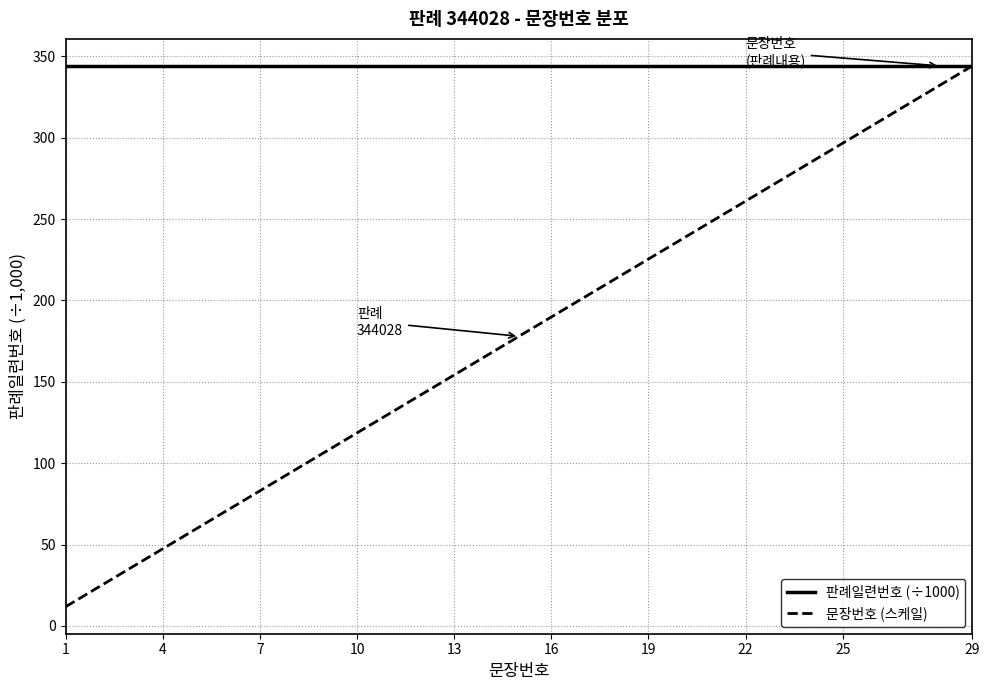

Which series has the largest total across all categories?

판례일련번호 (÷1000)